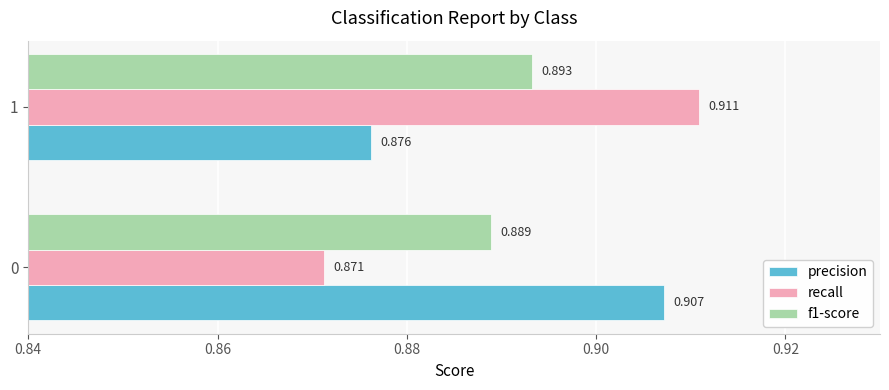

Which series has the largest total across all categories?

precision